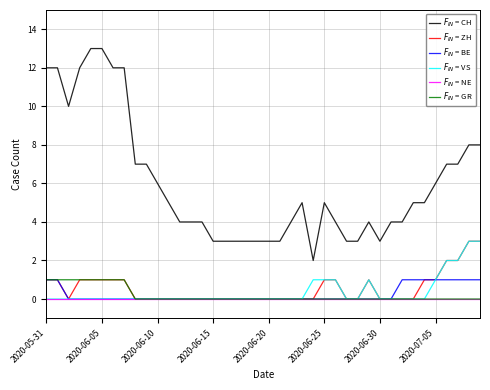

Which series has the largest range (max minus min)?

$F_{IN}$ = CH